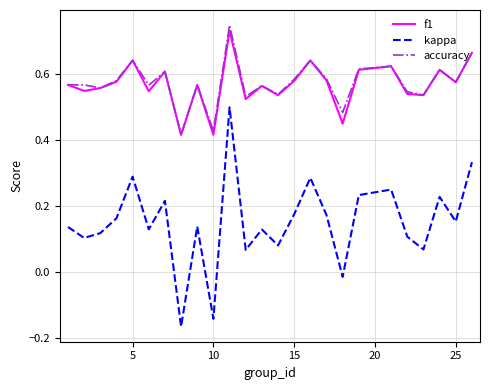

What are all the series names shown in the legend?

f1, kappa, accuracy